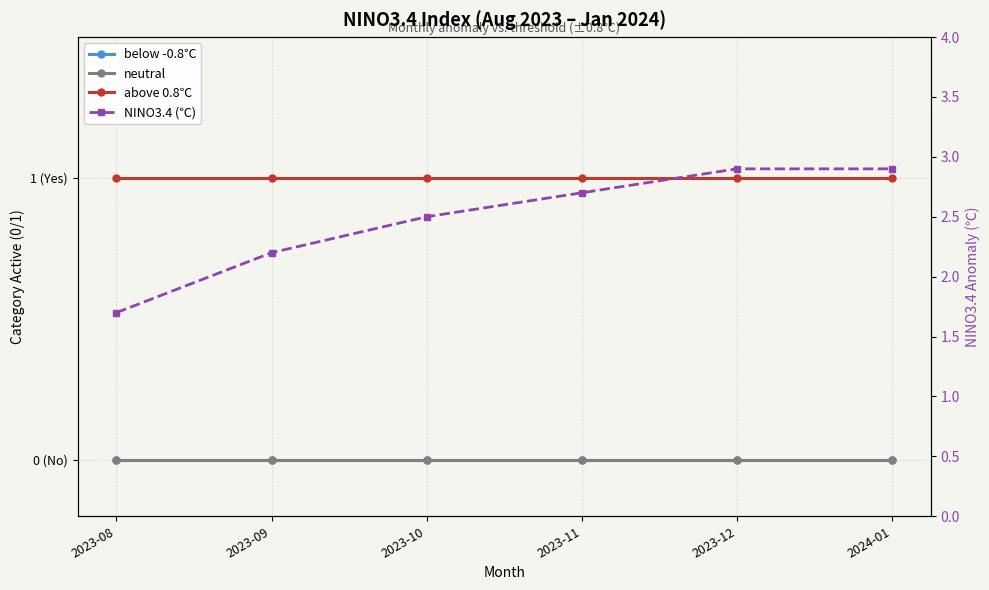

What is the label of the 6th point from the left?

2024-01